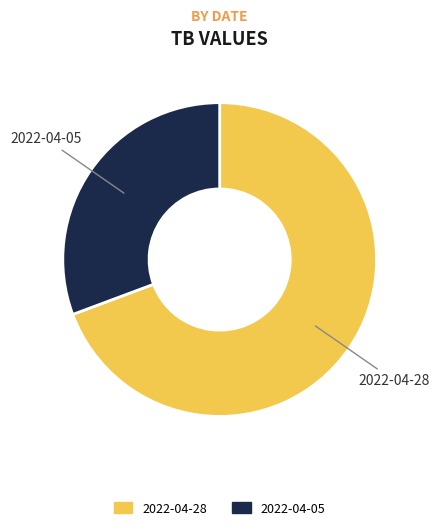

How many segments does this pie chart have?

2